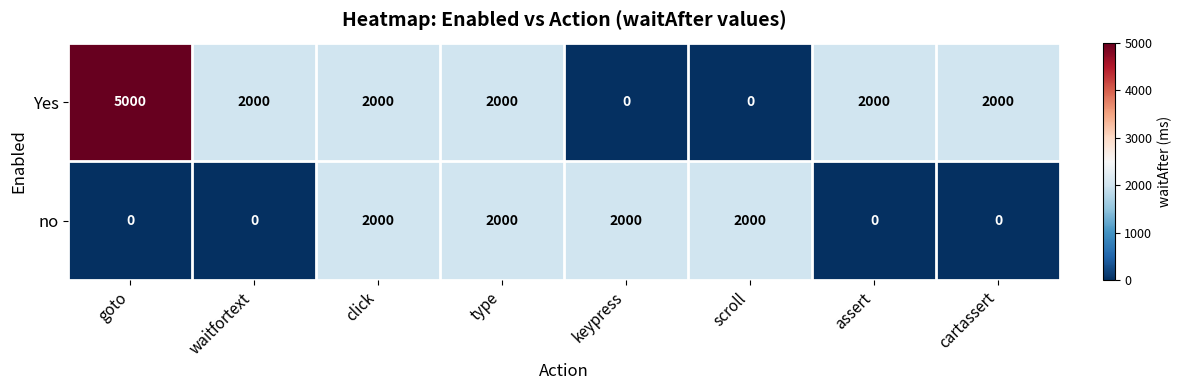

How many data points in Yes are less than 2000?

2